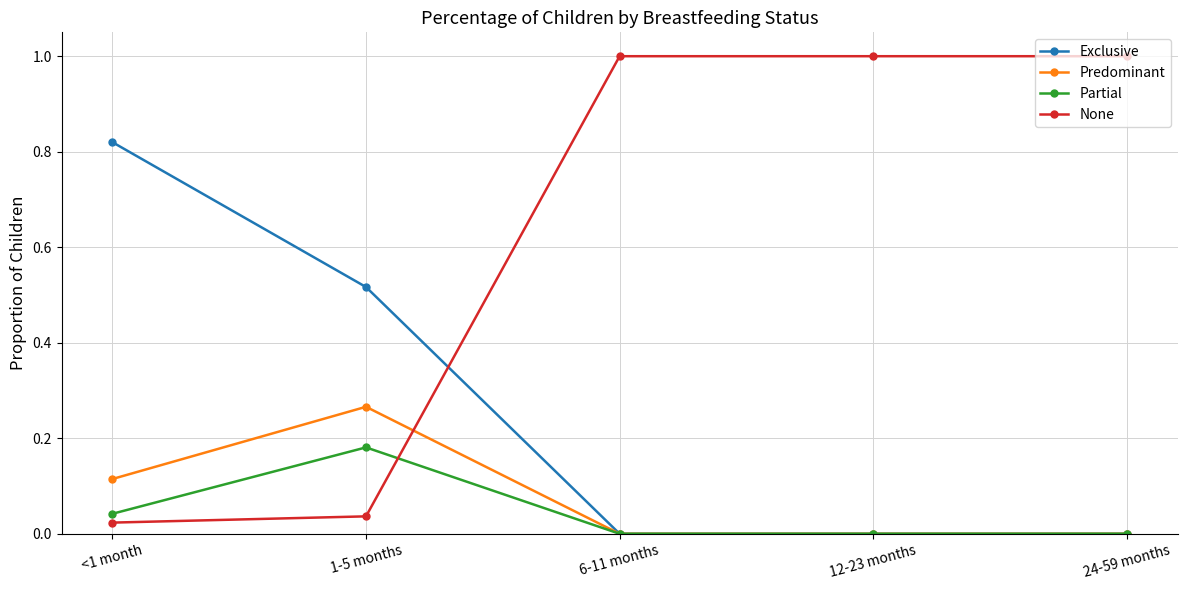

How many intersections are there between Exclusive and None?

1